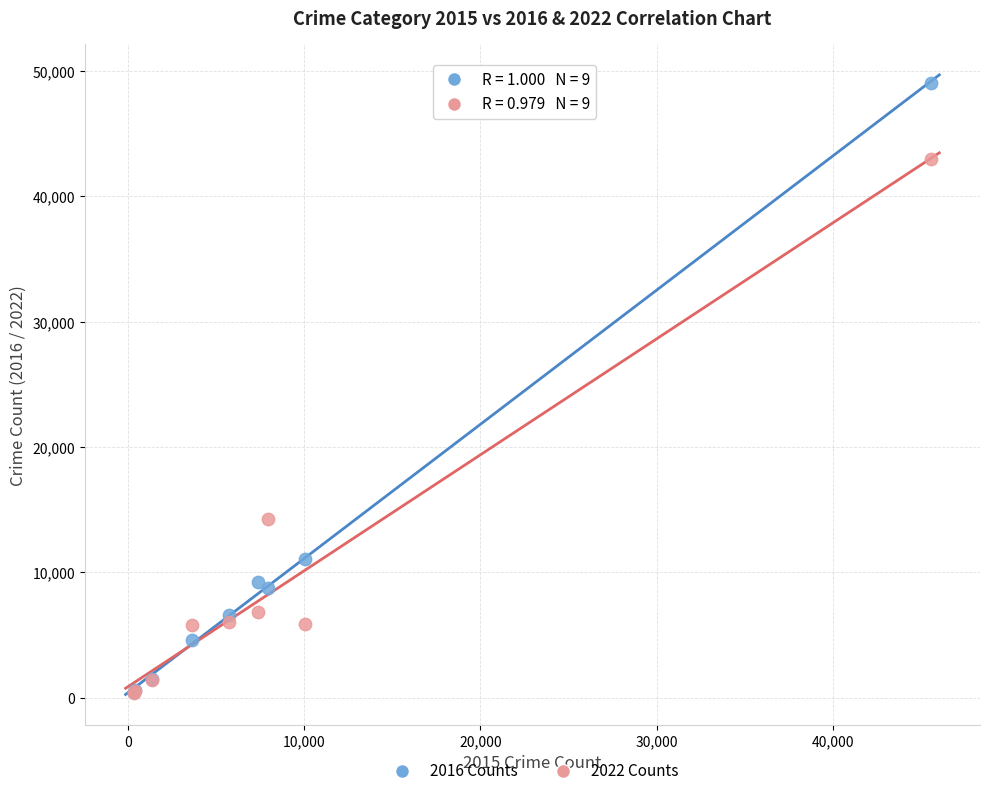

Across all series, what Y value is closest to 24693?

14282